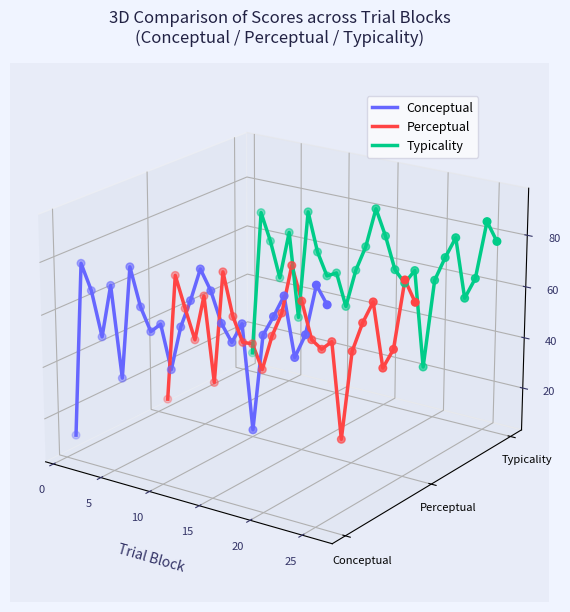

What are all the series names shown in the legend?

Conceptual, Perceptual, Typicality